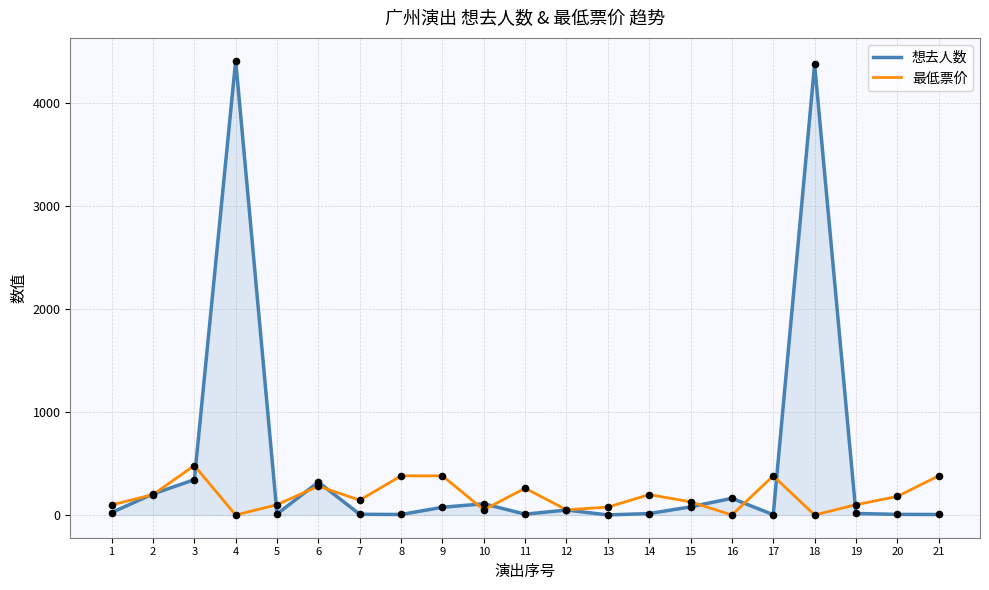

Is the value of 最低票价 at 2 greater than the value of 想去人数 at 4?

No